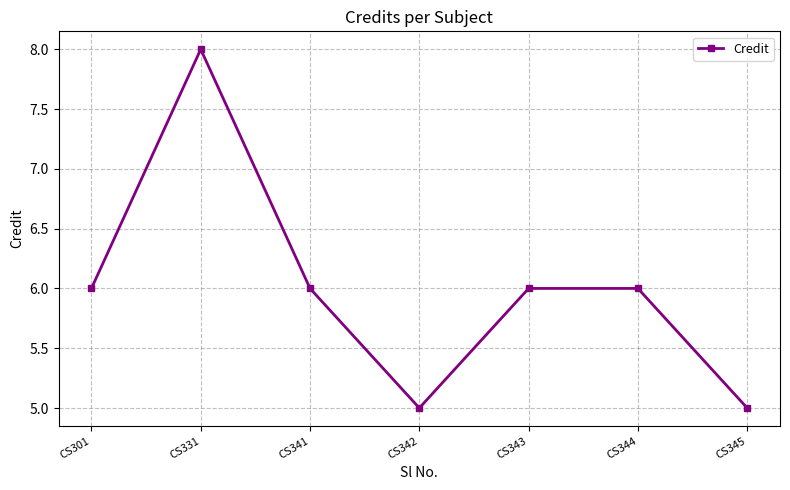

What is the difference between the maximum and second lowest values?

3